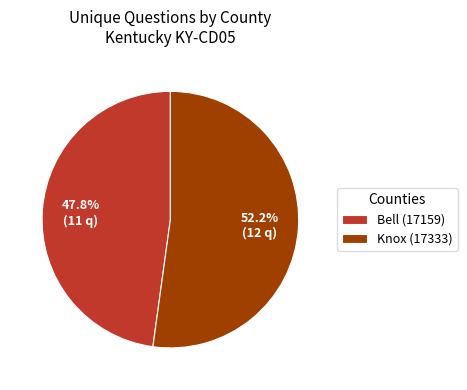

To the nearest percent, what is the combined percentage of Bell (17159) and Knox (17333)?

100%